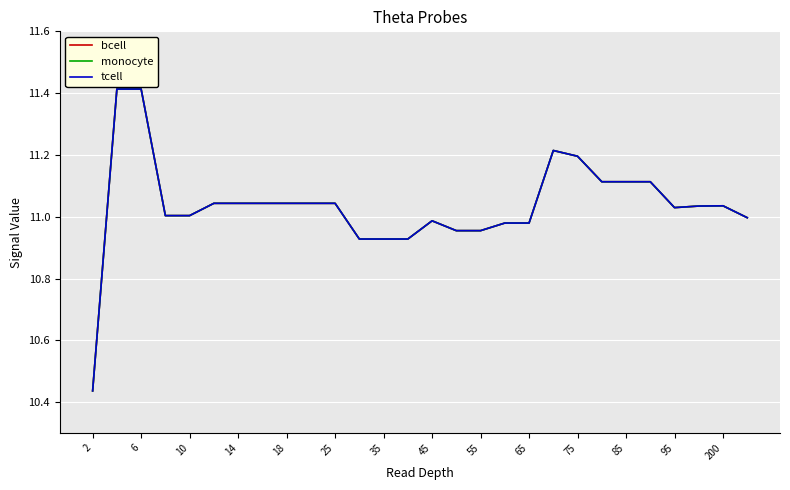

Where is monocyte nearest to the value 10?

2